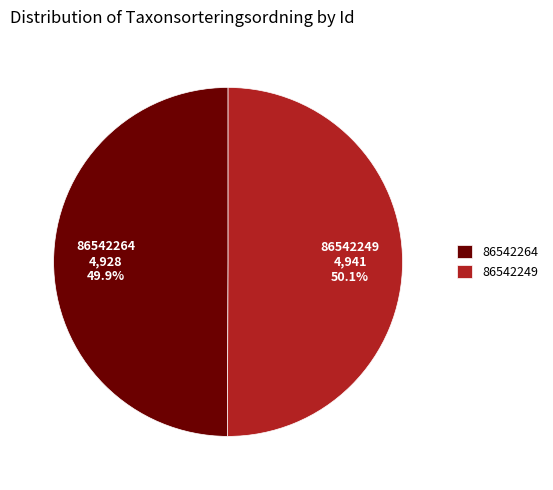

The 86542264 slice represents 43% of the pie. True or false?

False